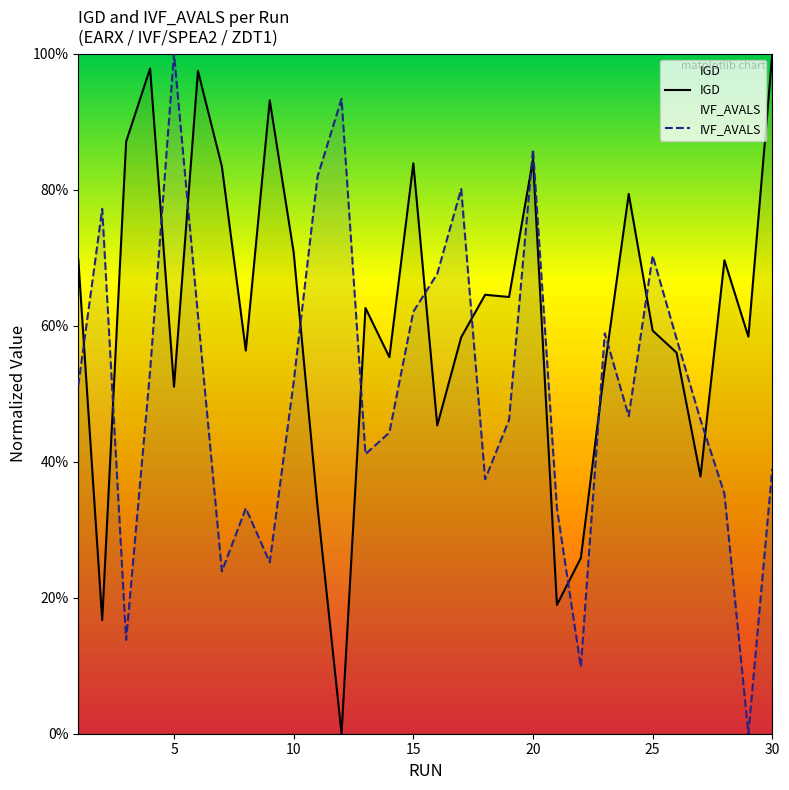

At how many categories does at least one series exceed 0?

30